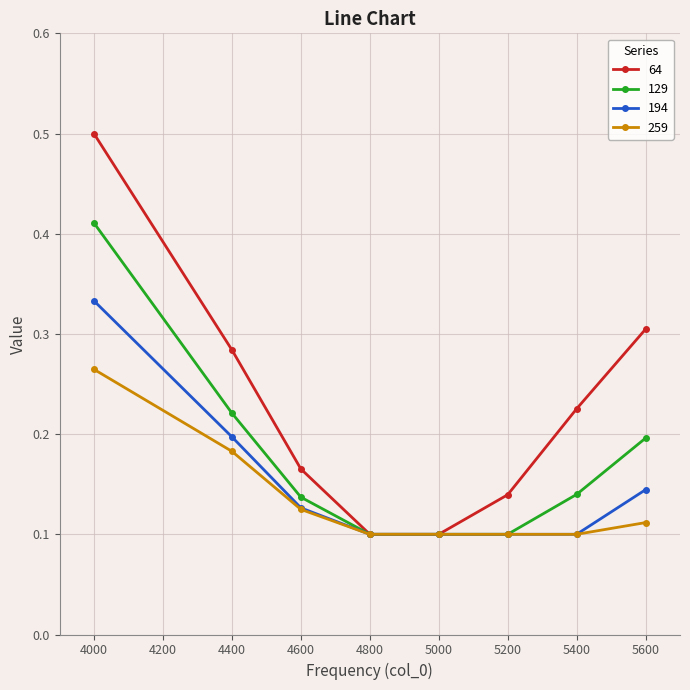

Which series has the largest total across all categories?

64